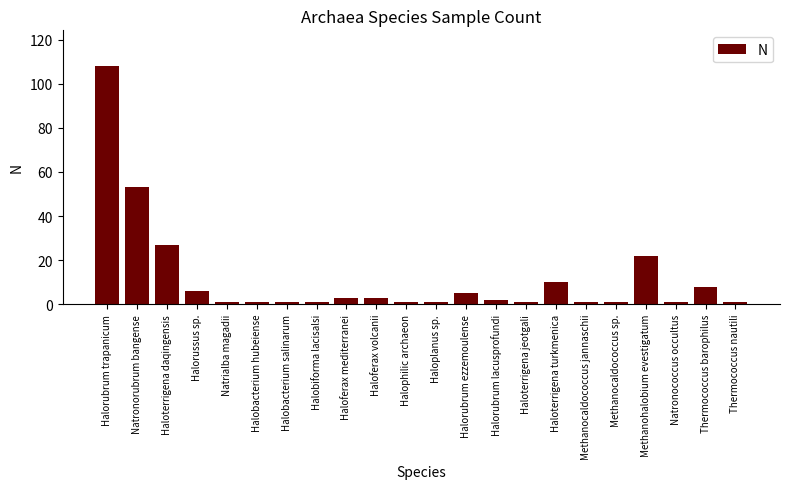

The chart shows a value of 27 at Haloterrigena daqingensis. True or false?

True